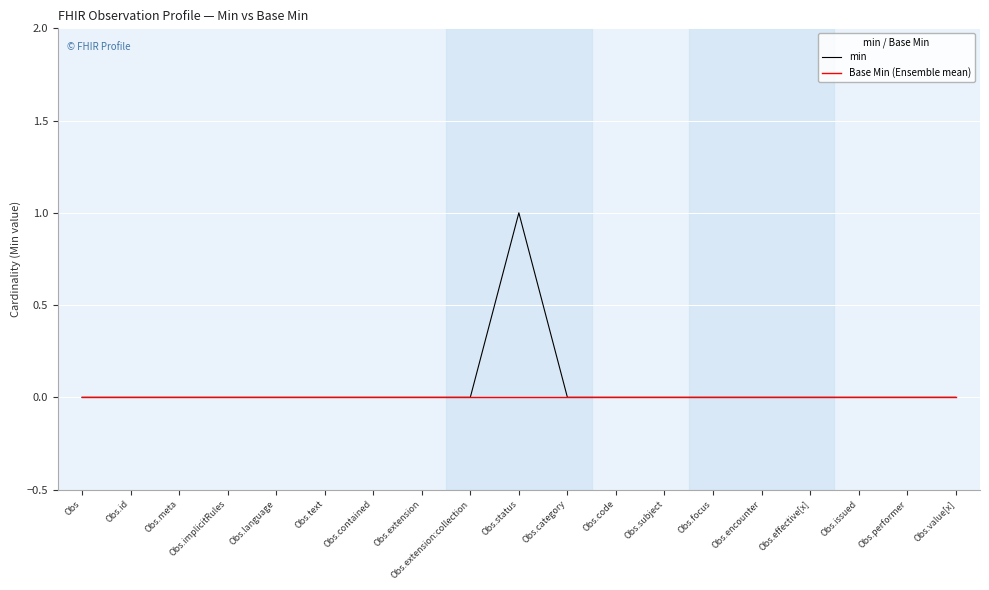

What position from the left is Obs.status?

10